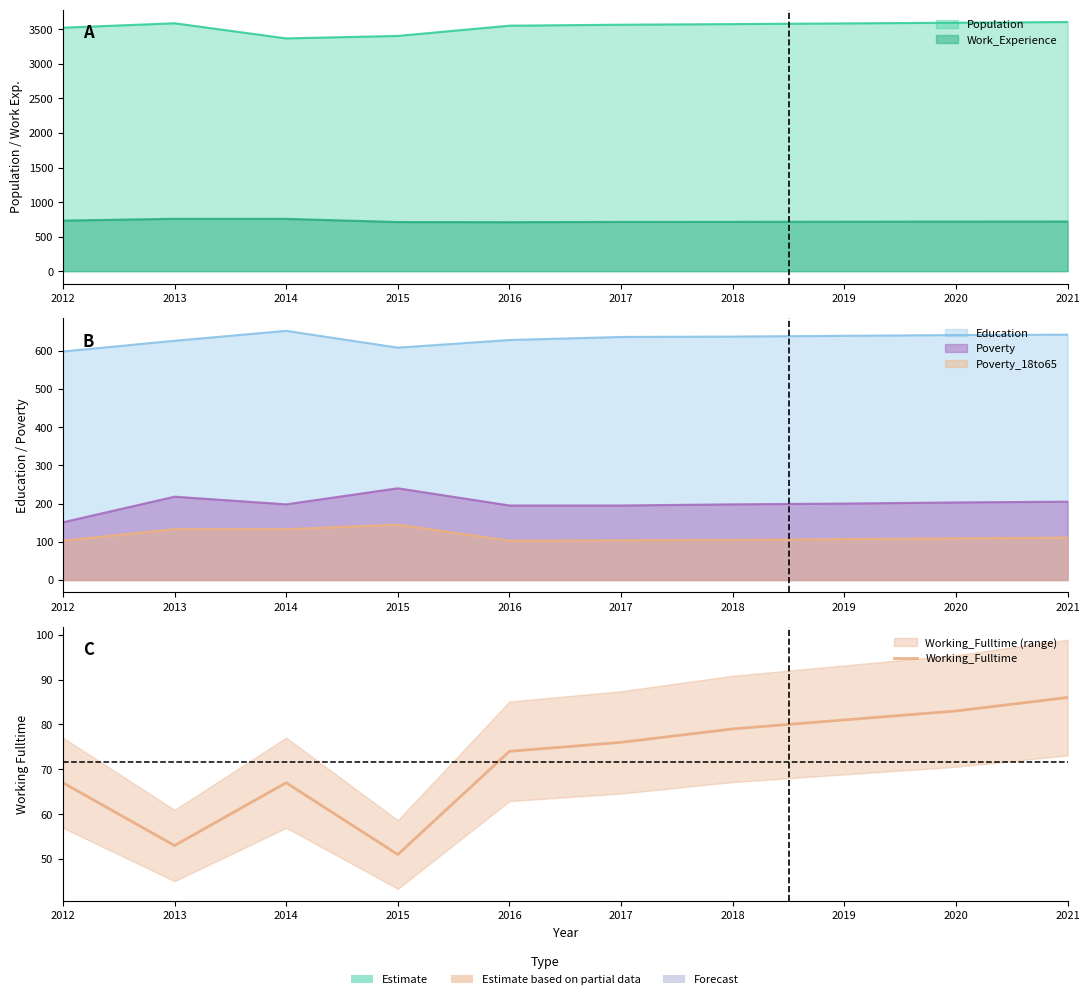

Read the value at 2012, to the nearest 5.

65